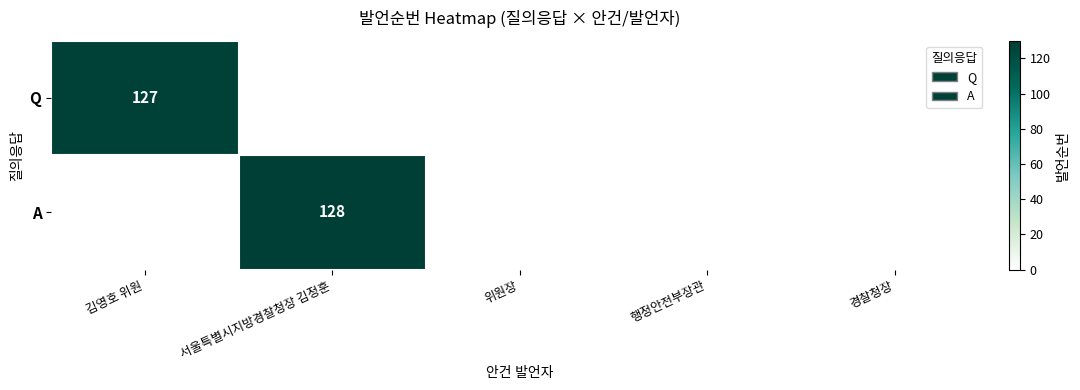

Is it true that A equals 197 at 서울특별시지방경찰청장 김정훈?

False